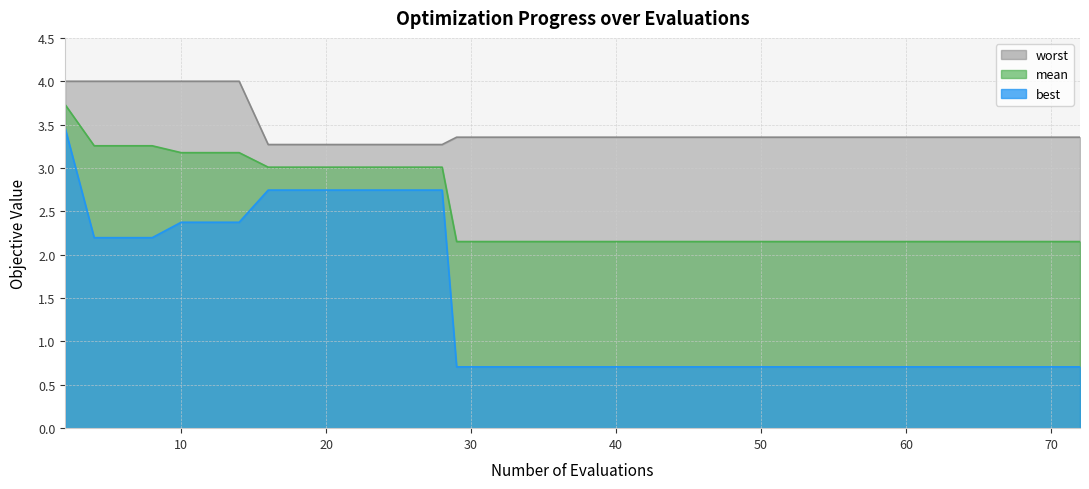

True or false: worst and mean intersect in this chart.

False